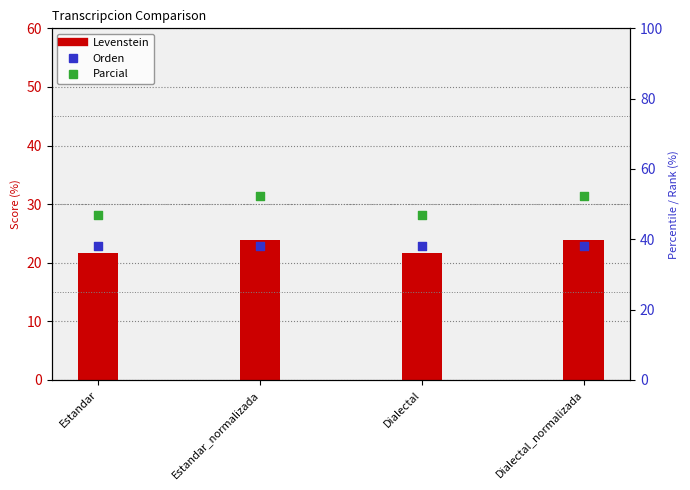

At how many categories does at least one series exceed 32?

4